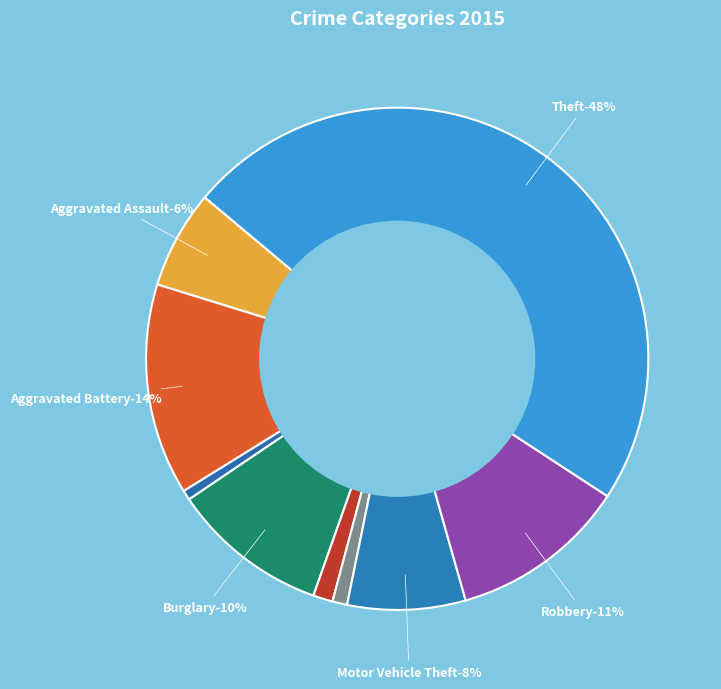

Between Burglary and Motor Vehicle Theft, which is larger?

Burglary